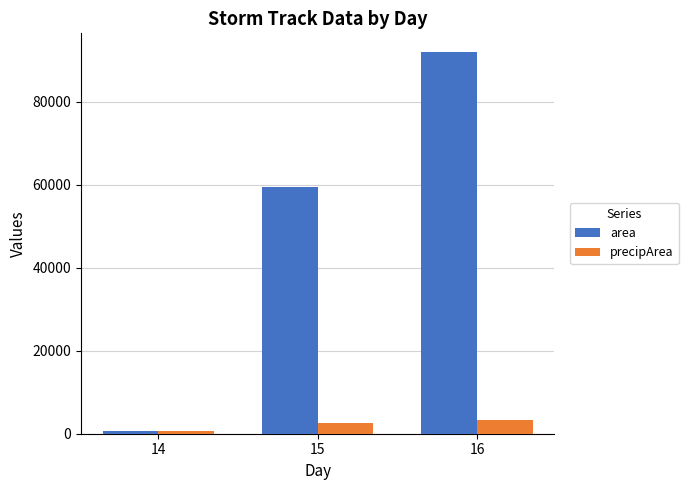

What are all the series names shown in the legend?

area, precipArea